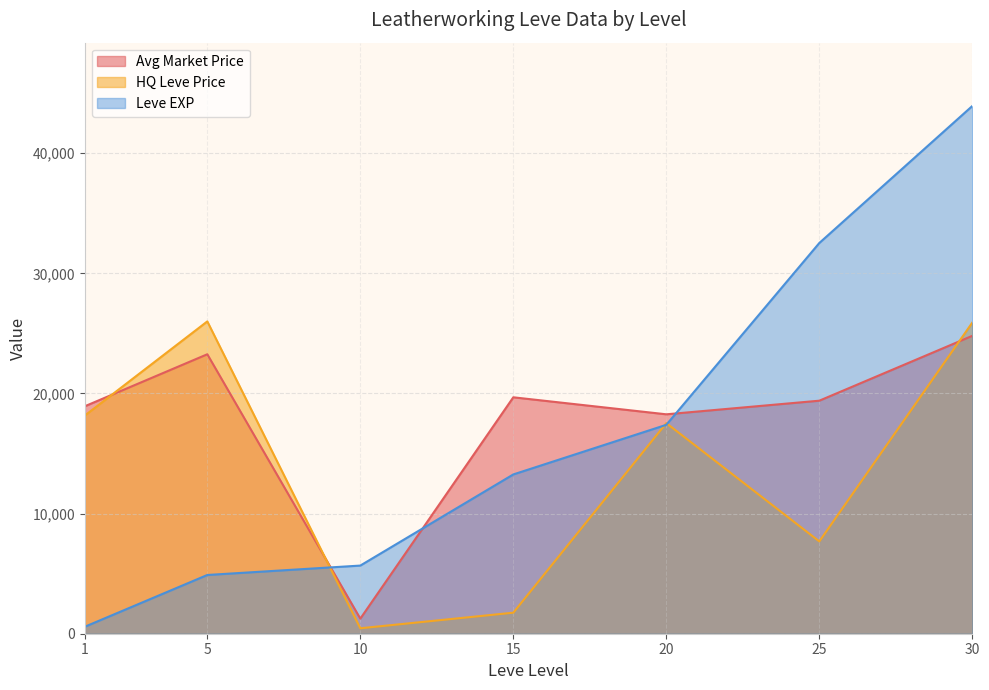

Which series has the largest range (max minus min)?

Leve EXP